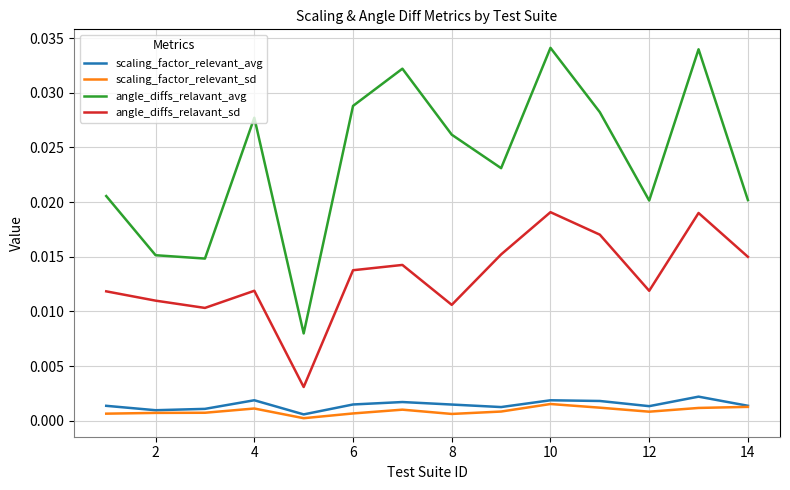

How many lines are shown in the chart?

4